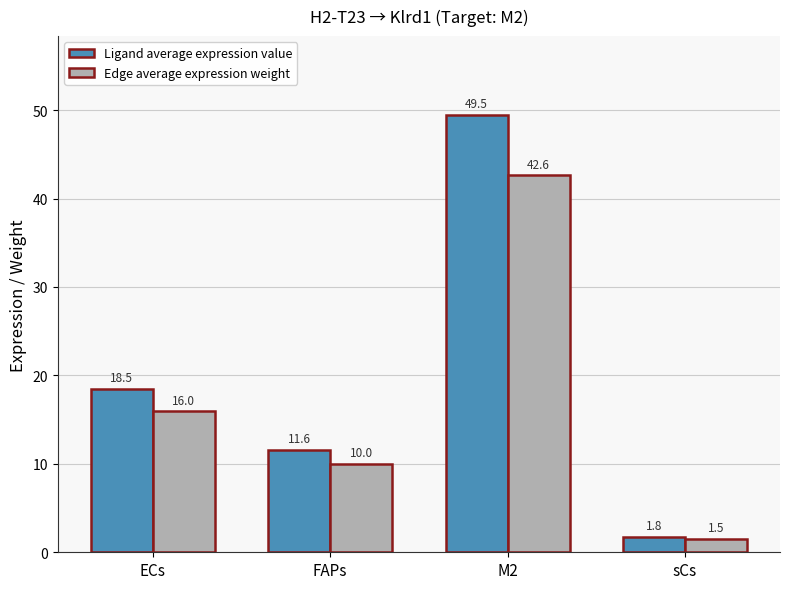

Which series has the widest spread of values?

Ligand average expression value